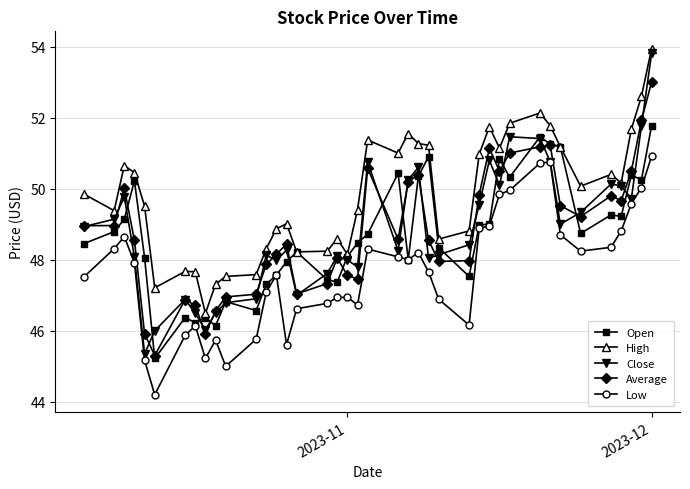

What is the highest value of the Average series?

53.0